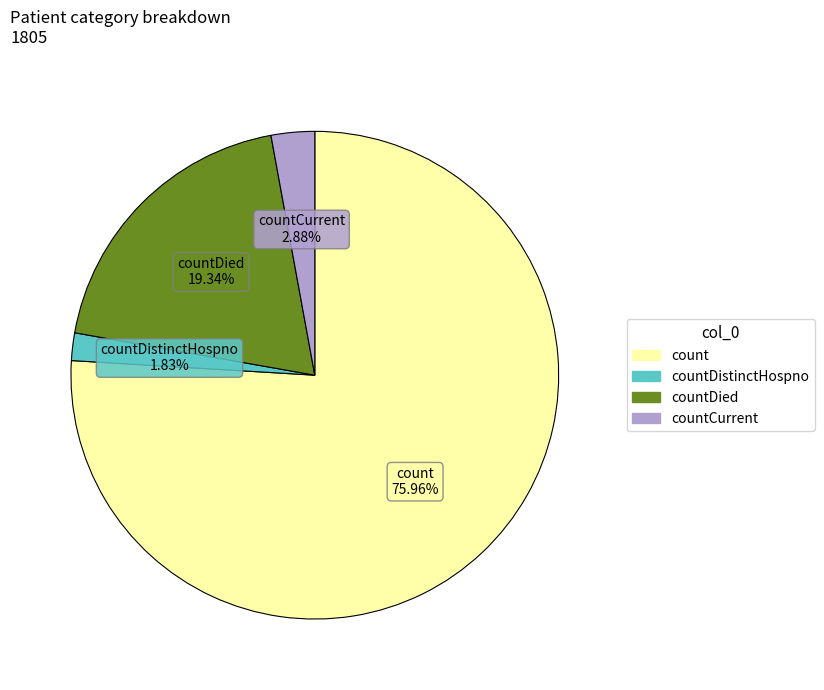

Does any single category account for the majority?

Yes